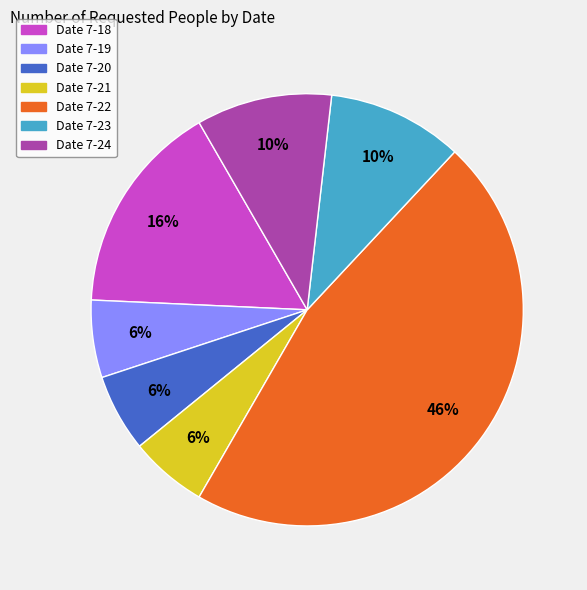

Is there a majority slice in this chart?

No